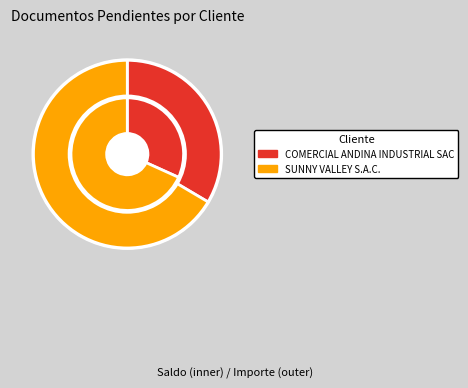

Which slice represents more than half of the pie?

SUNNY VALLEY S.A.C.